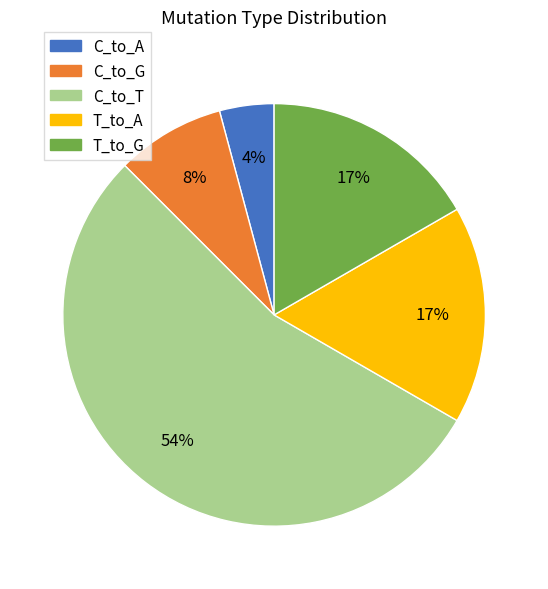

To the nearest percent, what is the difference between the largest and smallest slice percentages?

50%